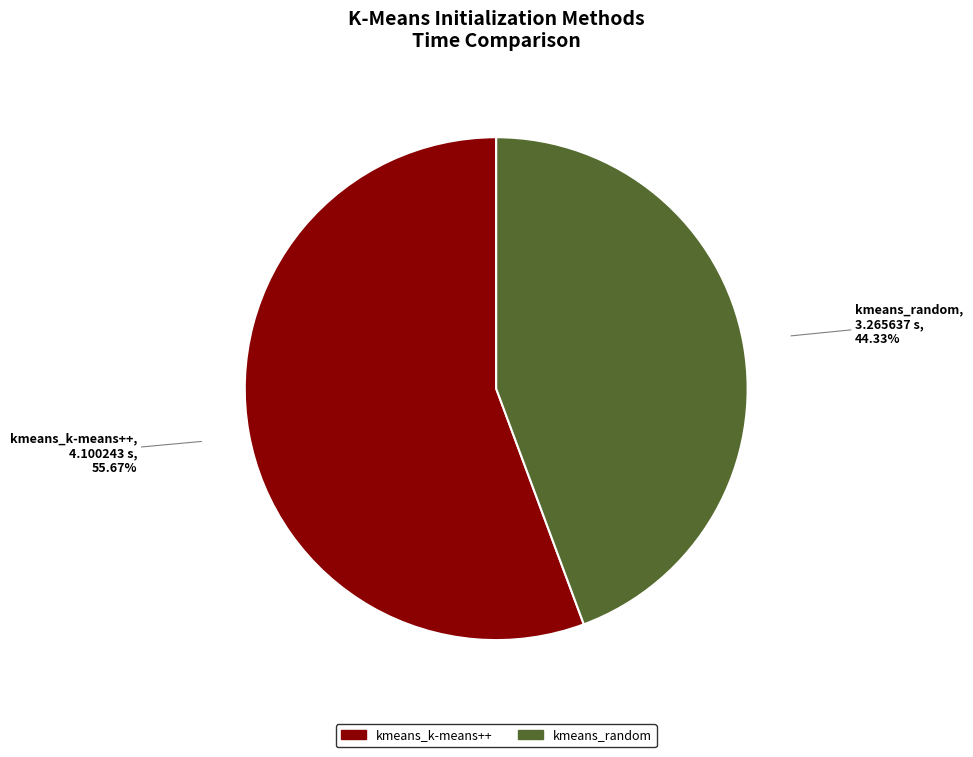

To the nearest percent, what is the difference between the largest and smallest slice percentages?

11%